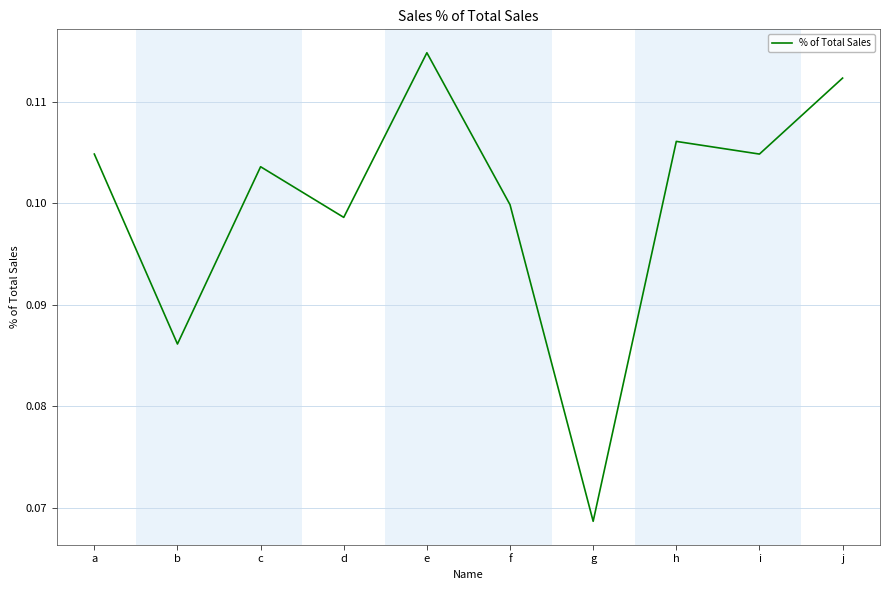

Which label corresponds to the smallest value in the chart?

g